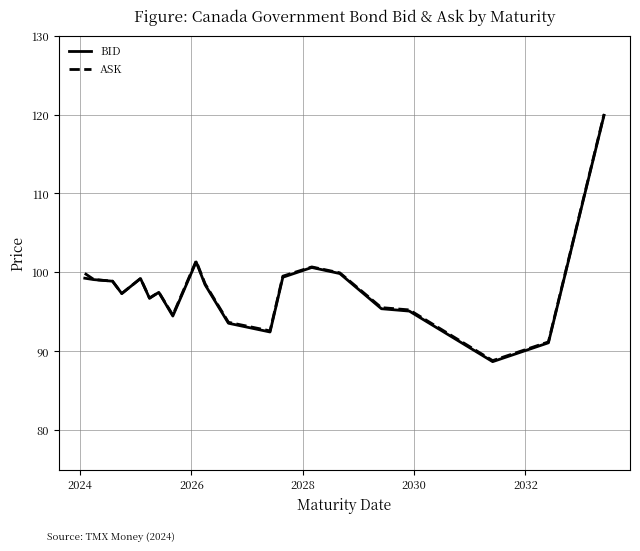

In ASK, how many points are lower than both neighbors (excluding endpoints)?

5